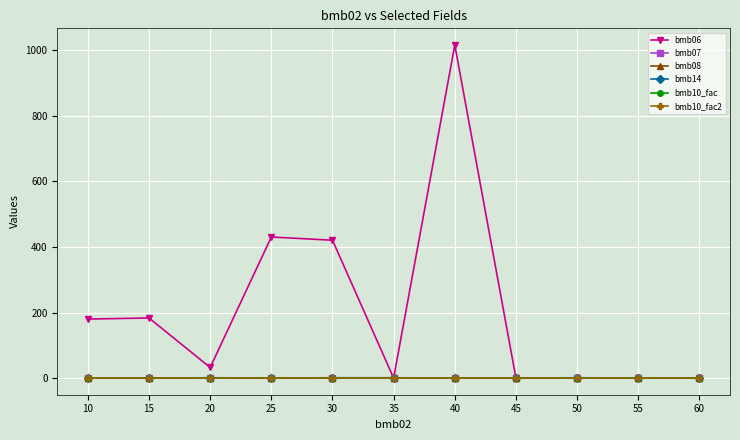

True or false: bmb10_fac and bmb10_fac2 cross at least once.

False